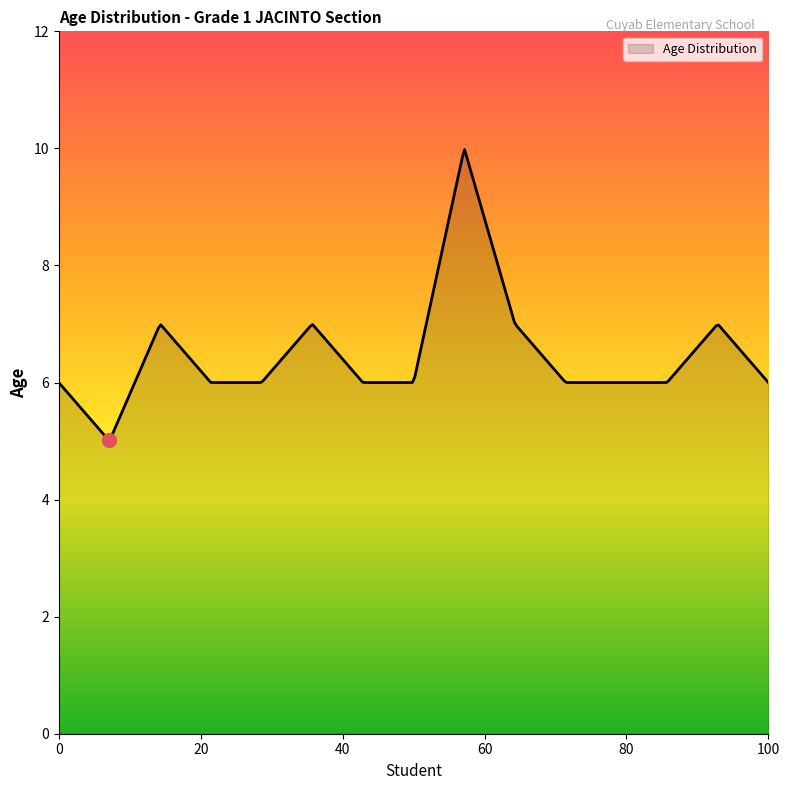

What is the difference between the maximum and minimum values?

5.0